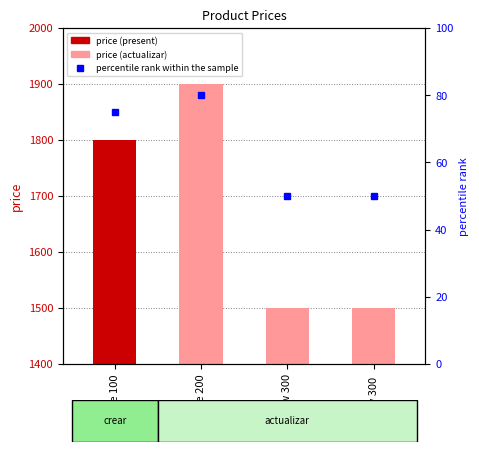

The value of percentile rank within the sample at Iphonw 300 is 50. True or false?

True